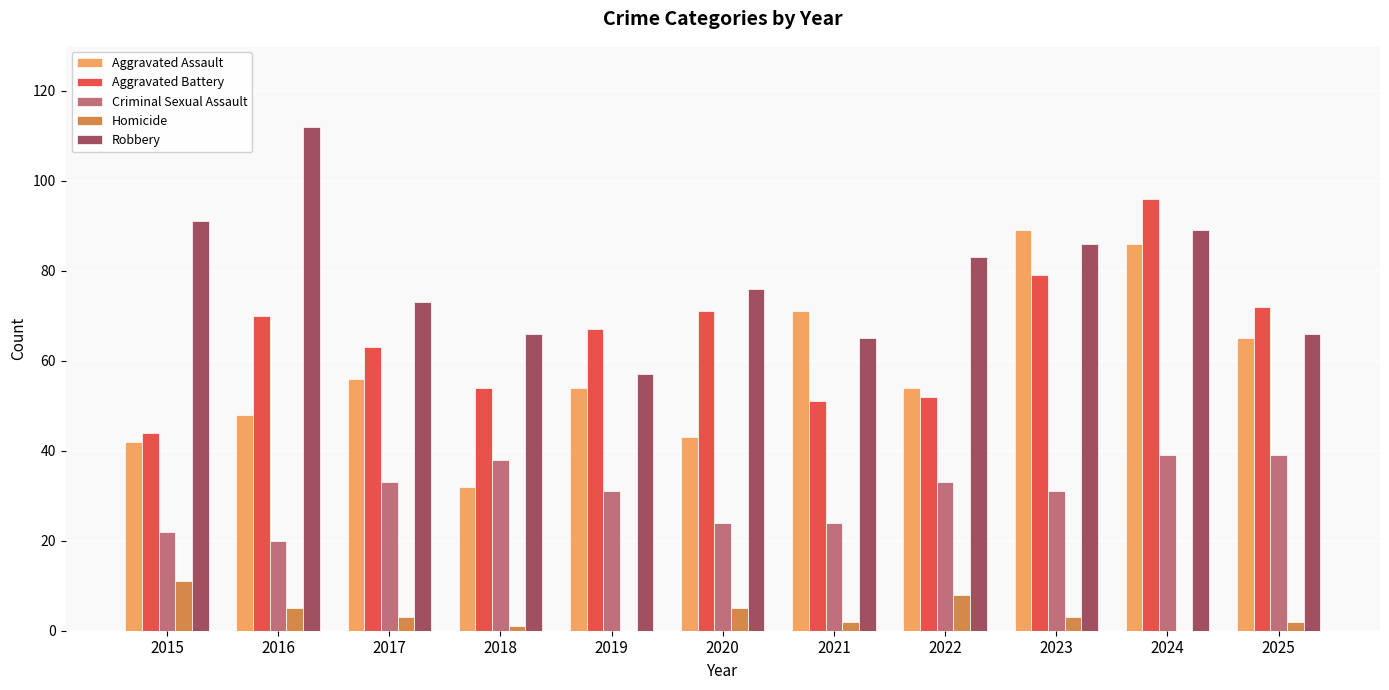

Between 2018 and 2021, which series saw the biggest shift?

Aggravated Assault